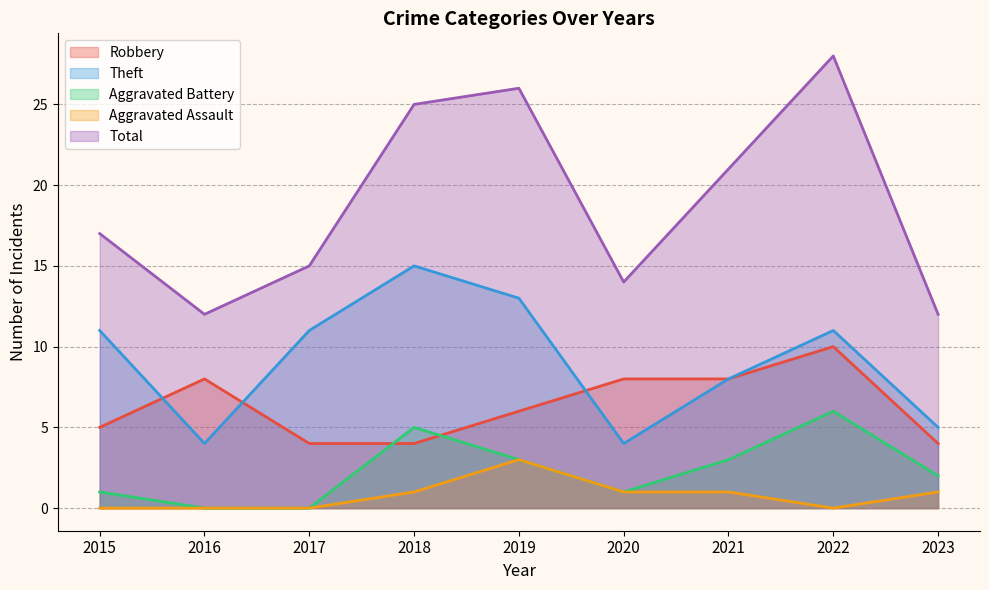

How many lines are shown in the chart?

5